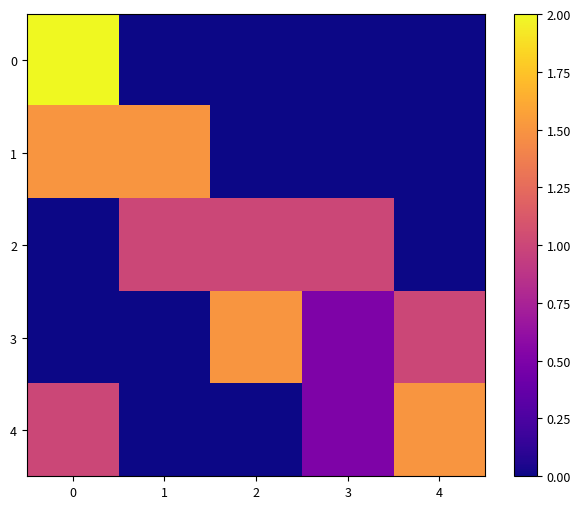

What is the total value across all series at 1?

2.5